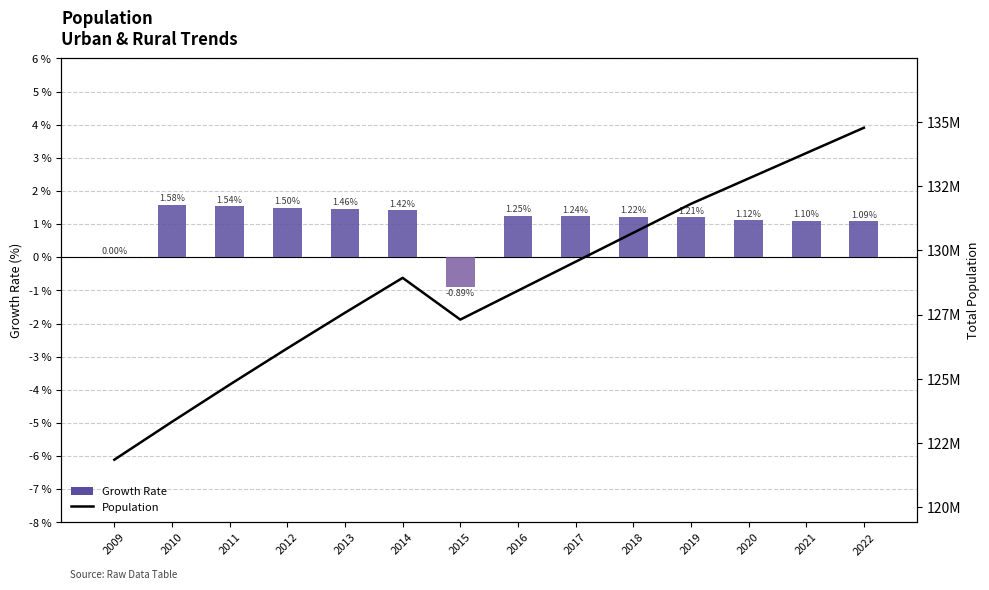

How many categories are shown in the chart?

14